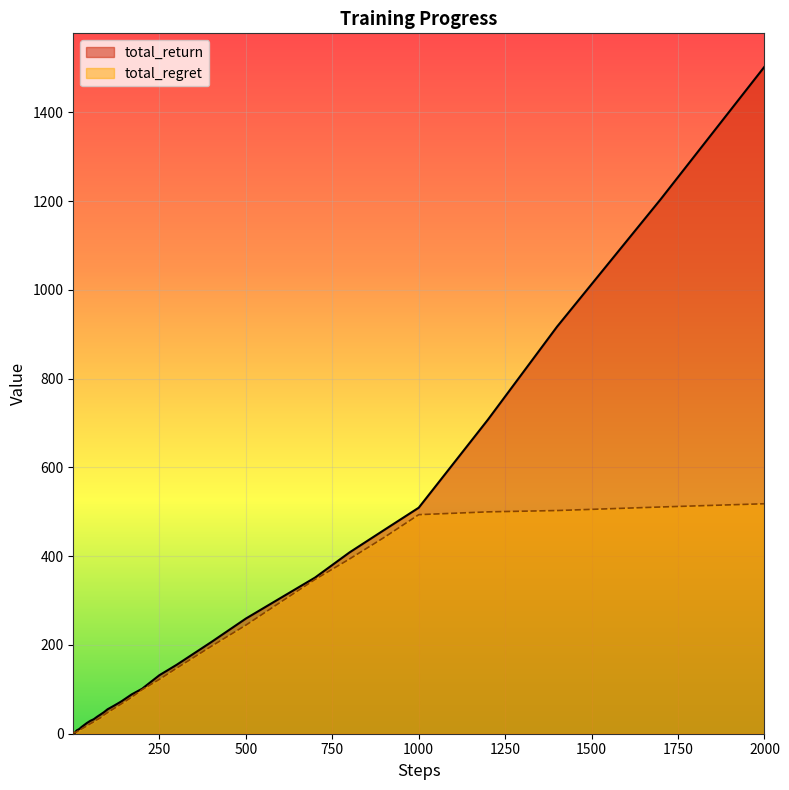

At how many categories does at least one series exceed 1170?

2